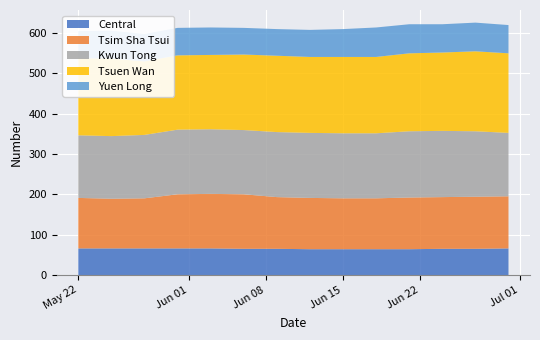

Reading left to right, extract all data points from this chart.

Central: 66	66	66	66	66	65	65	64	64	64	64	65	65	66
Tsim Sha Tsui: 125	123	124	134	135	135	128	127	126	126	128	128	129	129
Kwun Tong: 155	155	157	160	160	159	161	161	161	161	164	164	162	157
Tsuen Wan: 191	192	182	184	184	187	189	188	189	189	193	194	198	197
Yuen Long: 67	69	68	68	68	66	66	67	69	73	72	70	71	70